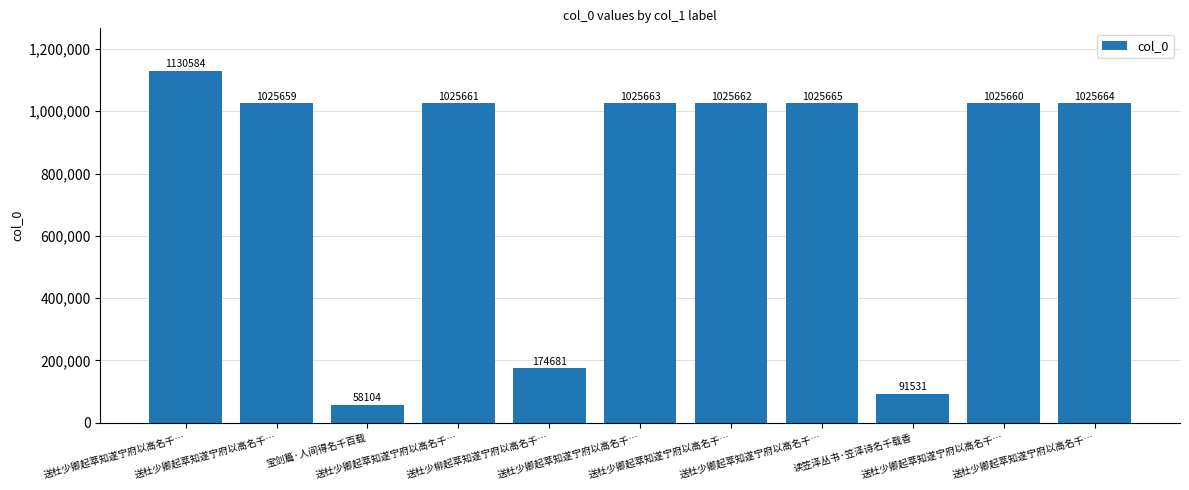

Does the chart contain any negative values?

No